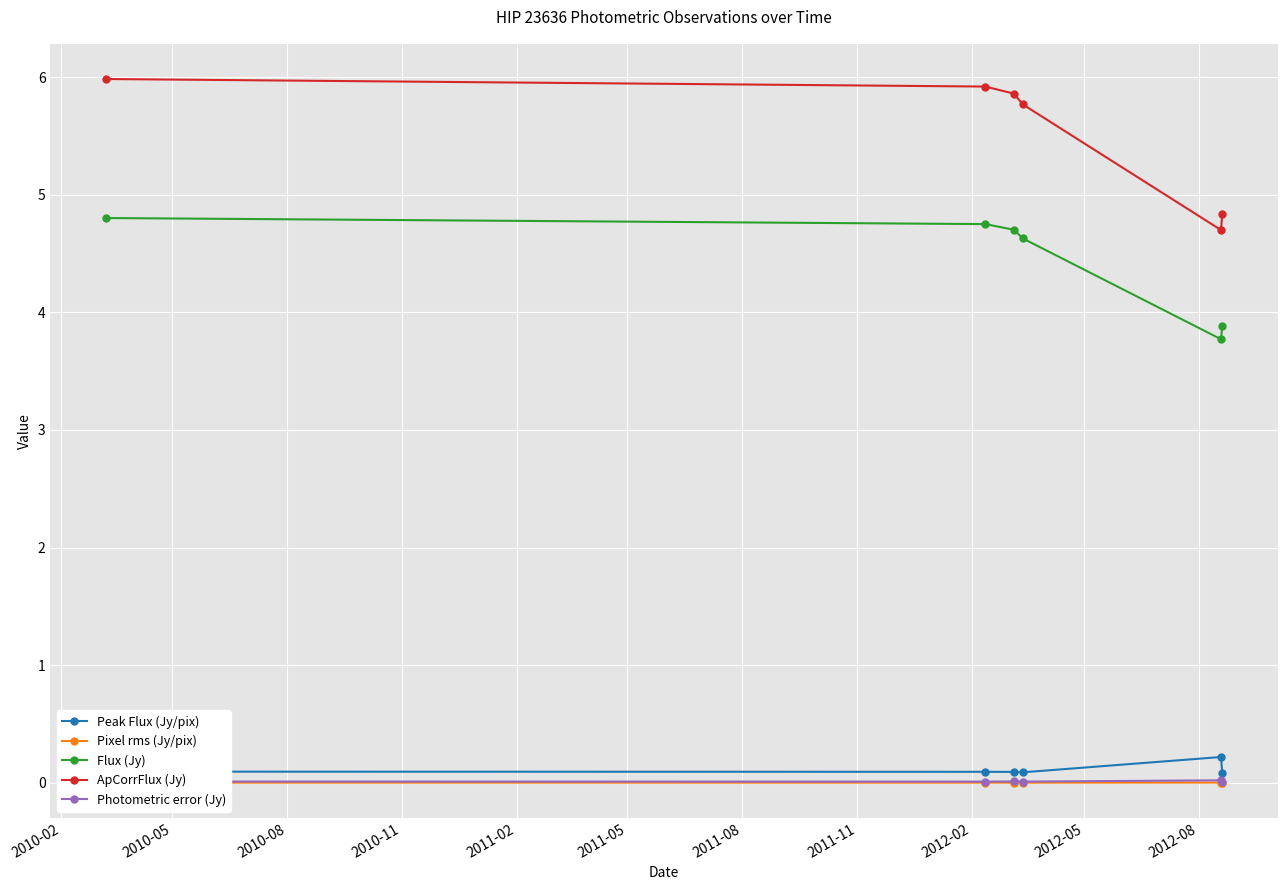

True or false: Flux (Jy) and Photometric error (Jy) intersect in this chart.

False